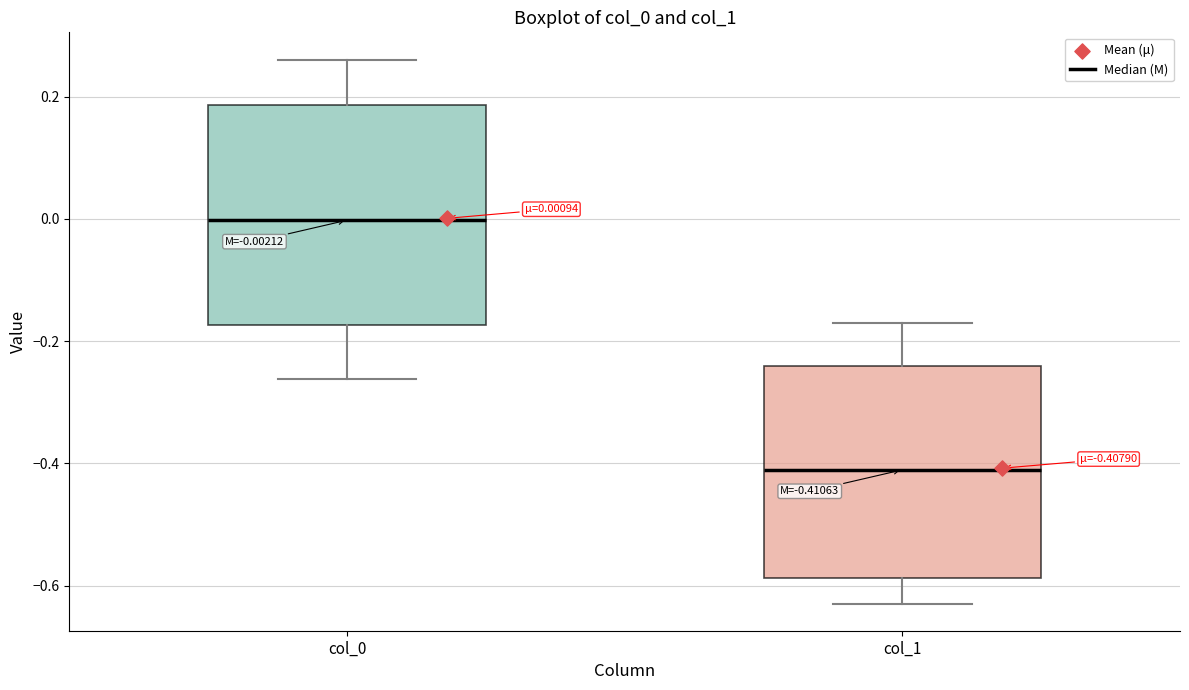

Which box's median line is the highest?

col_0